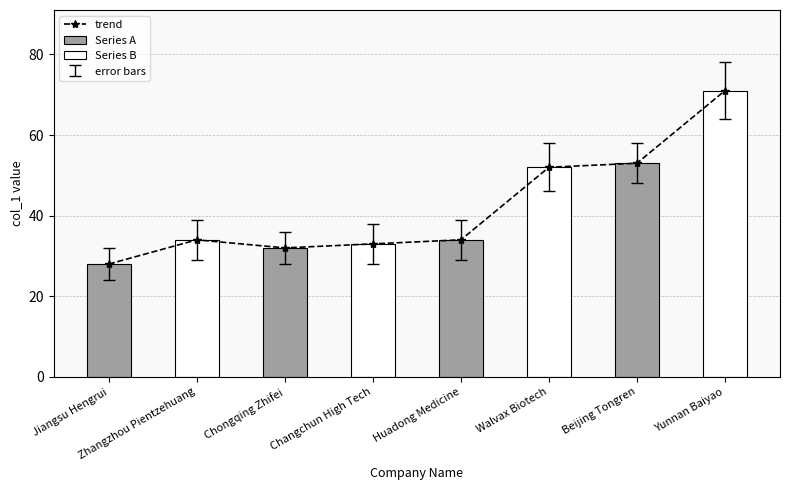

Which category has the highest value across all series?

Yunnan Baiyao